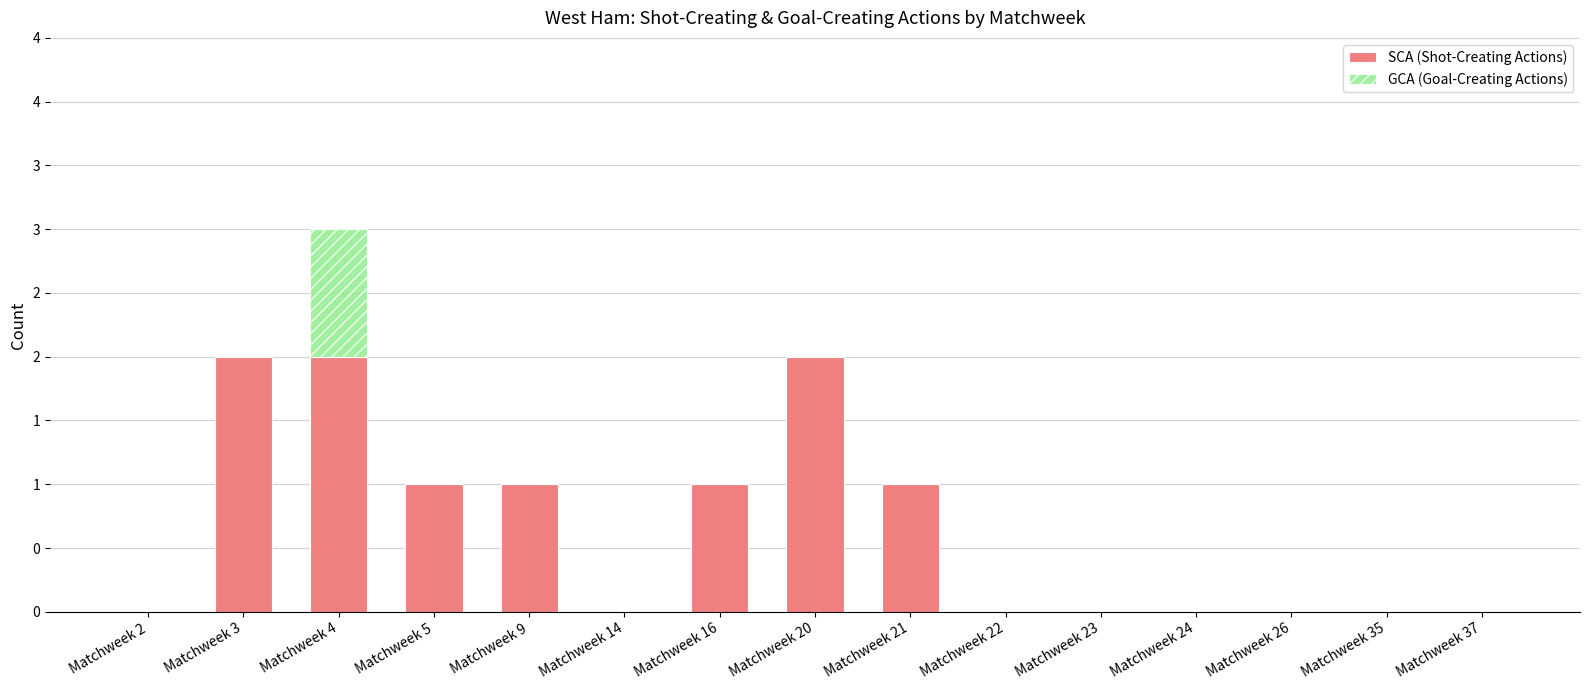

Are the bars grouped side by side (vs. stacked)?

No